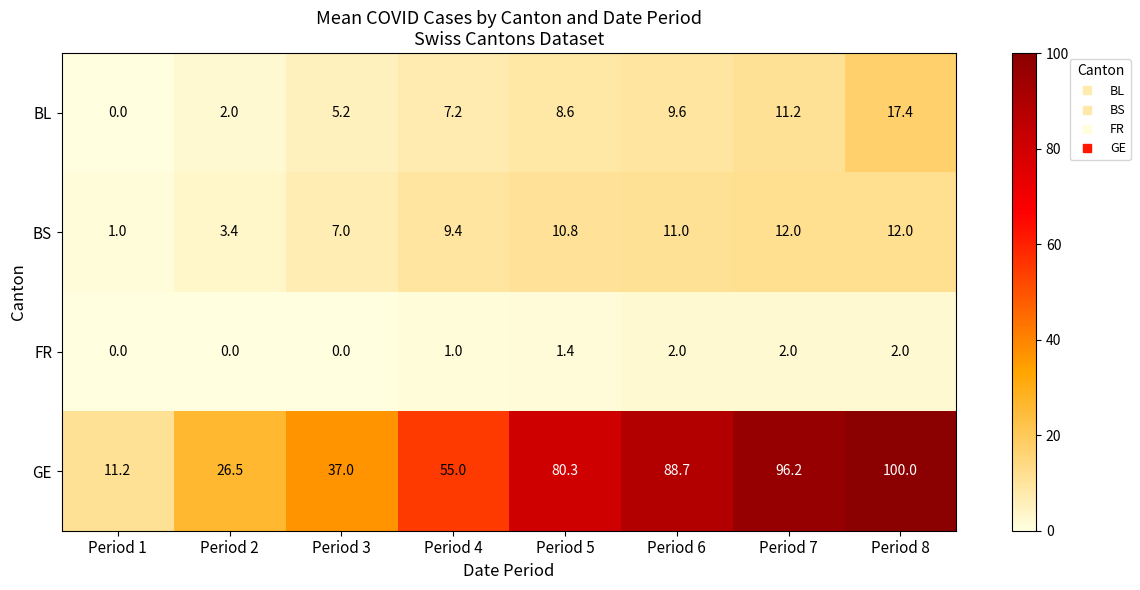

What is the sum of all GE values?

494.9